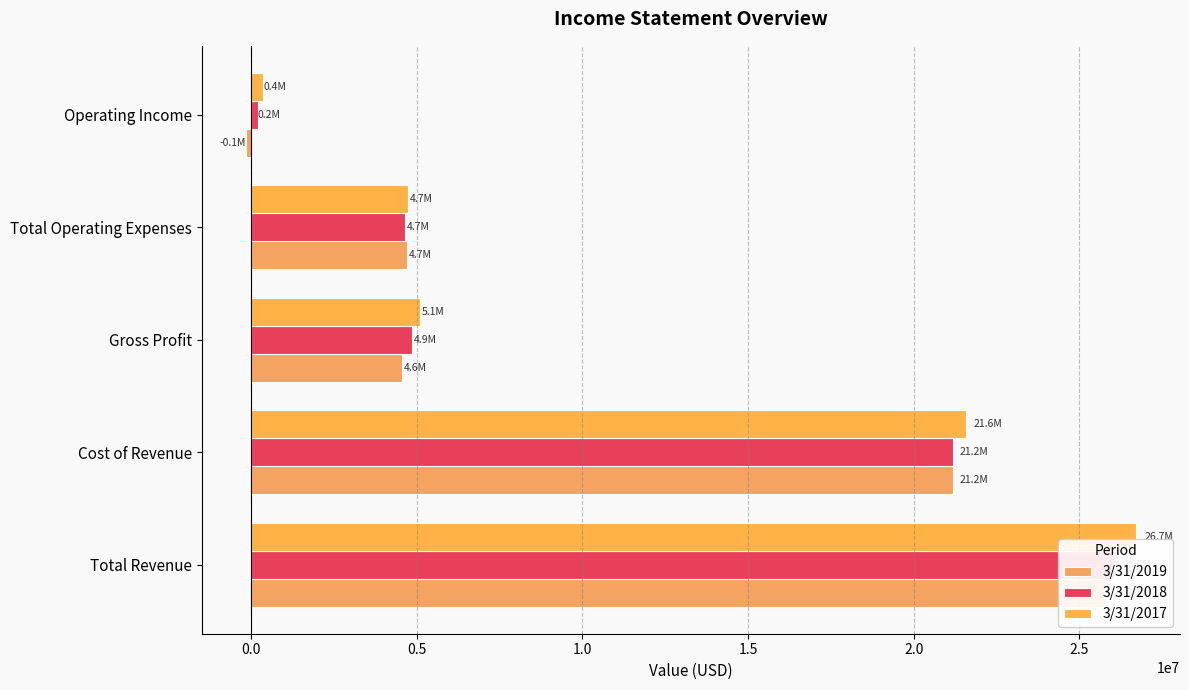

At Cost of Revenue, list the series in order from smallest to largest.

3/31/2018, 3/31/2019, 3/31/2017